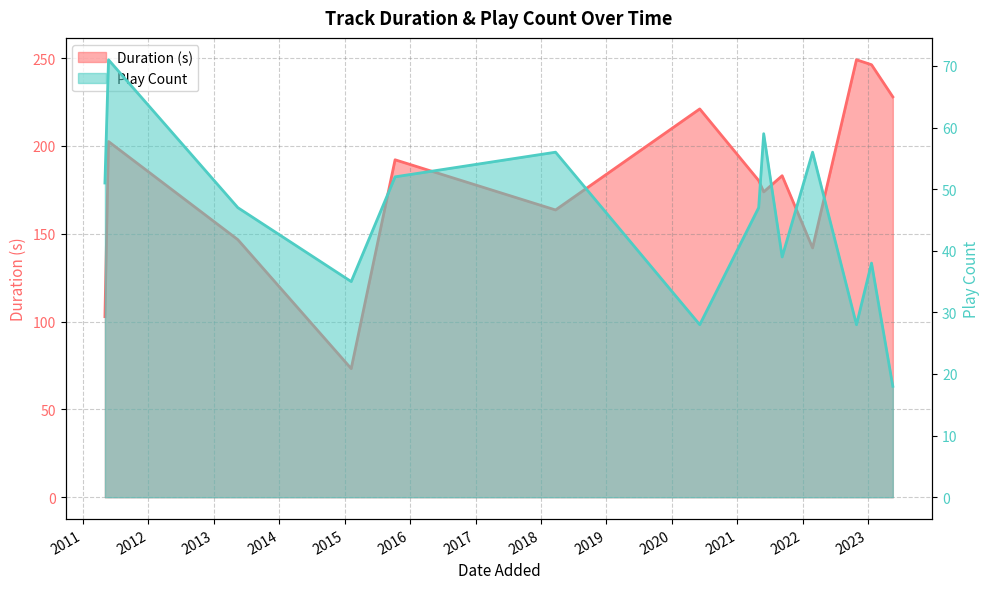

What is the sum of all Play Count values?

625.0